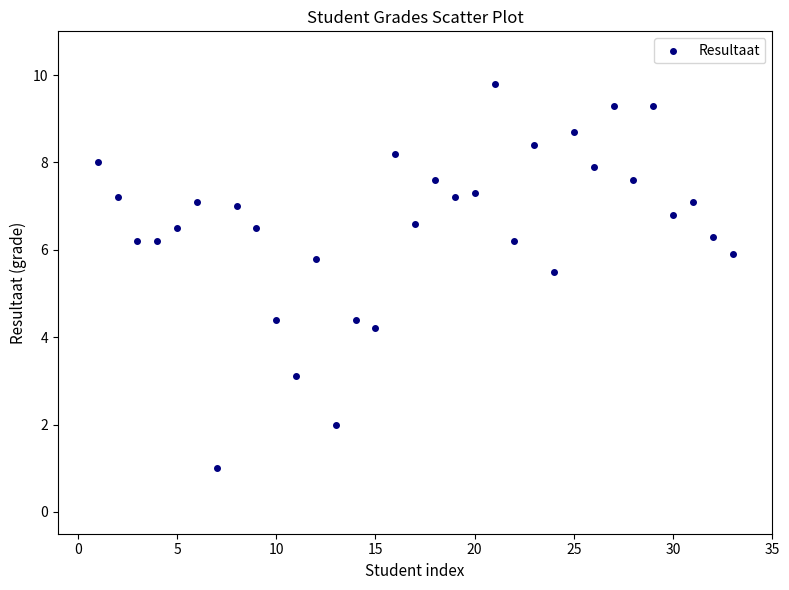

What is the range of X values (max minus min)?

32.0